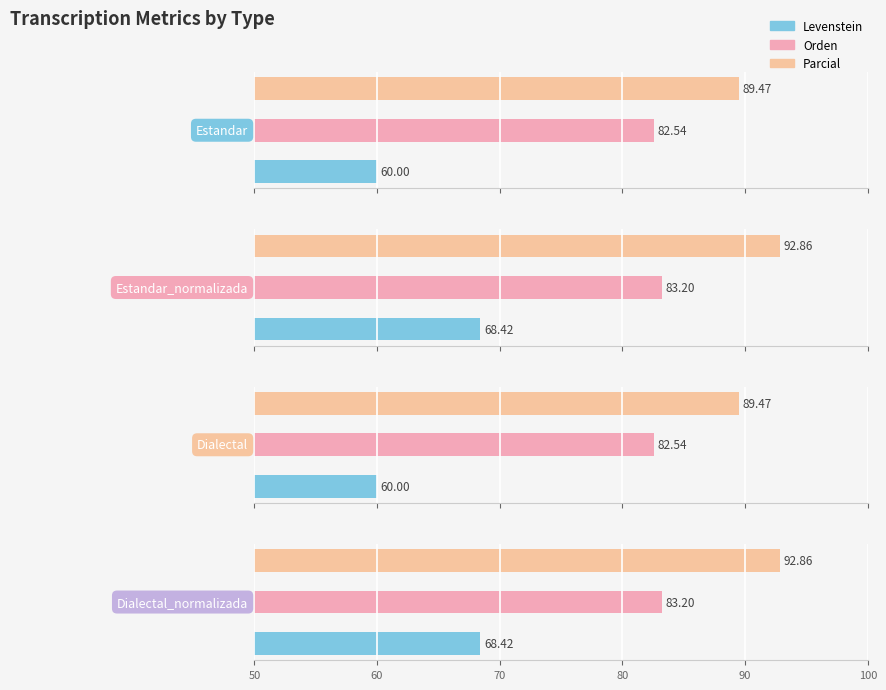

At 50, list the series in order from smallest to largest.

Estandar, Dialectal, Estandar_normalizada, Dialectal_normalizada